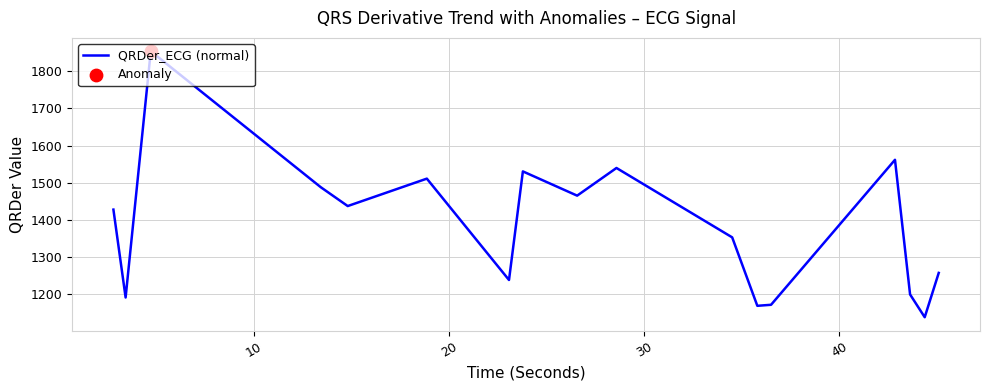

What is the difference between the maximum and minimum values?

715.7